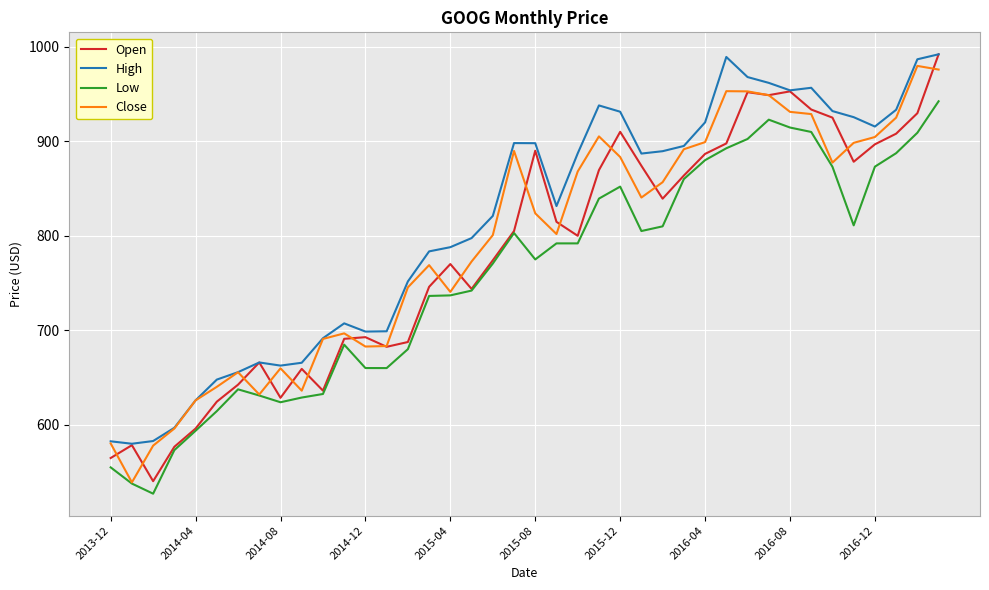

Which series has the largest total across all categories?

High